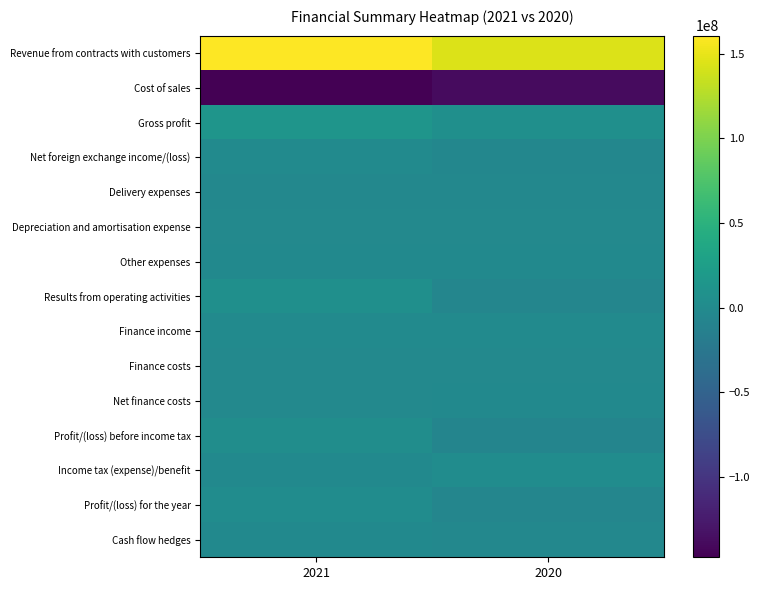

Reading left to right, list all the values displayed in this chart.

Revenue from contracts with customers: 2021=160766403	2020=144455407
Cost of sales: 2021=-147518859	2020=-138314663
Gross profit: 2021=13247544	2020=6140744
Net foreign exchange income/(loss): 2021=276644	2020=-4432271
Delivery expenses: 2021=-3782163	2020=-4102173
Depreciation and amortisation expense: 2021=-2276205	2020=-2415155
Other expenses: 2021=-946543	2020=-1018529
Results from operating activities: 2021=6519277	2020=-5827384
Finance income: 2021=236082	2020=425632
Finance costs: 2021=-2559370	2020=-2111740
Net finance costs: 2021=-2323288	2020=-1686108
Profit/(loss) before income tax: 2021=4195989	2020=-7513492
Income tax (expense)/benefit: 2021=-1322253	2020=1905387
Profit/(loss) for the year: 2021=2873736	2020=-5608105
Cash flow hedges: 2021=-1581811	2020=-3523367